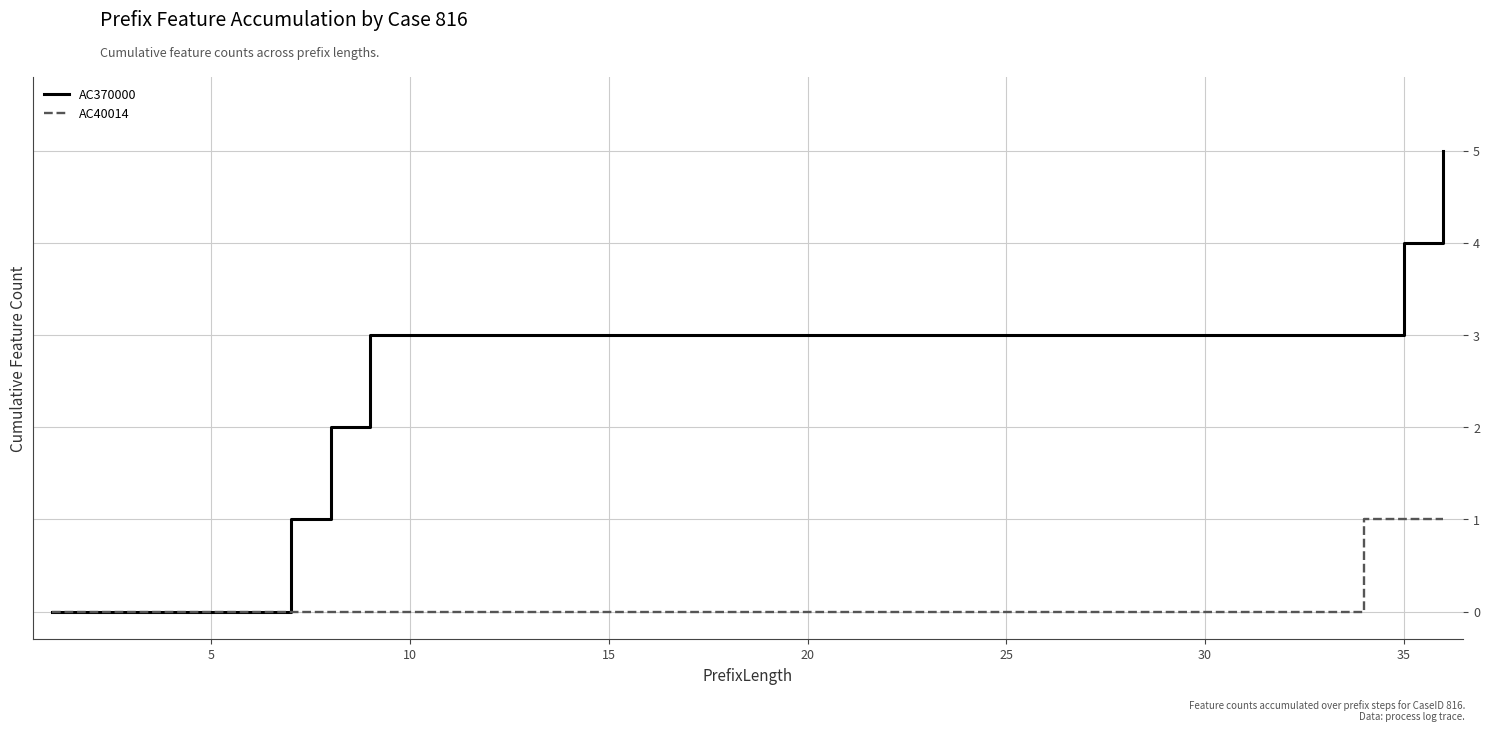

Which series has the largest total across all categories?

AC370000